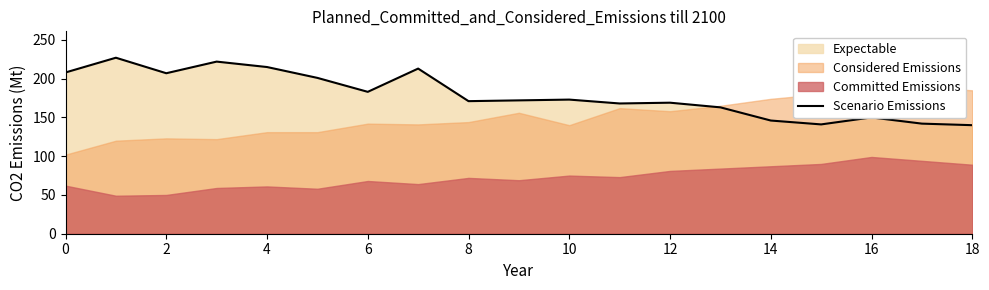

What is the maximum value for Scenario Emissions?

227